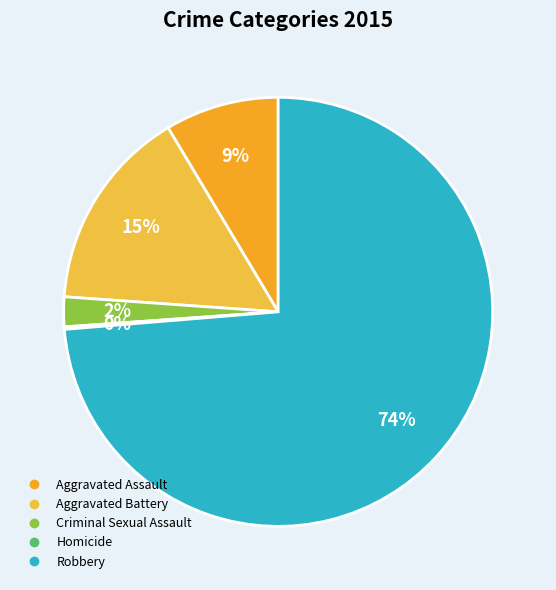

How many slices are in this pie chart?

5